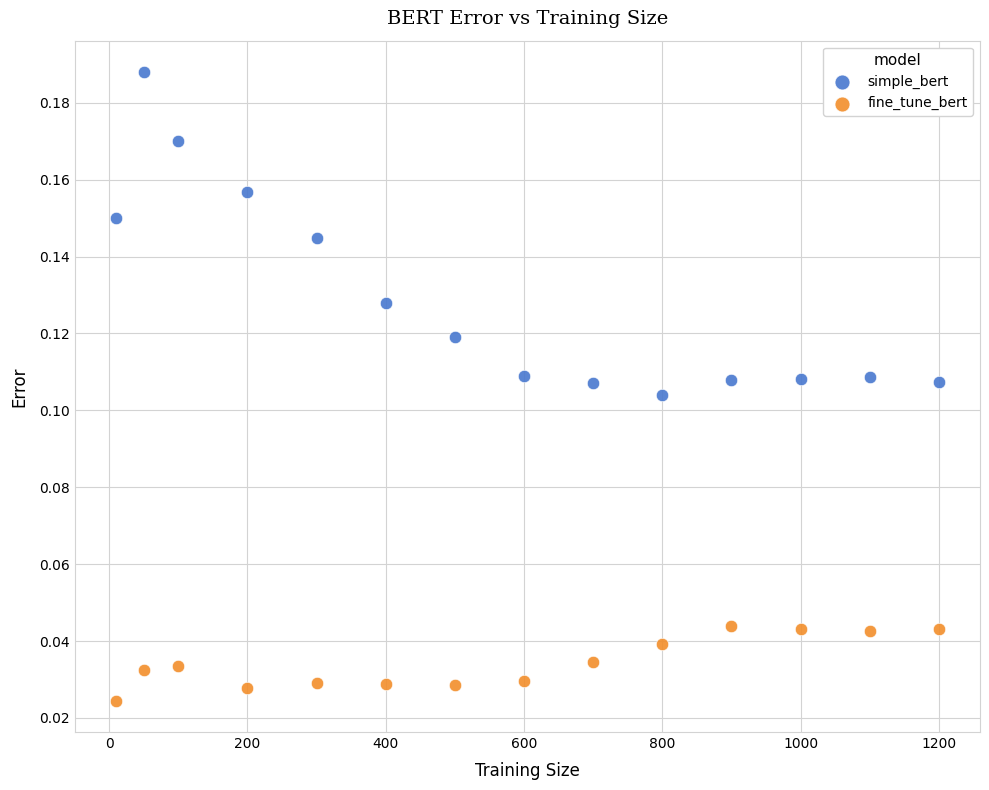

Across all data points, what is the range of X values (max minus min)?

1190.0